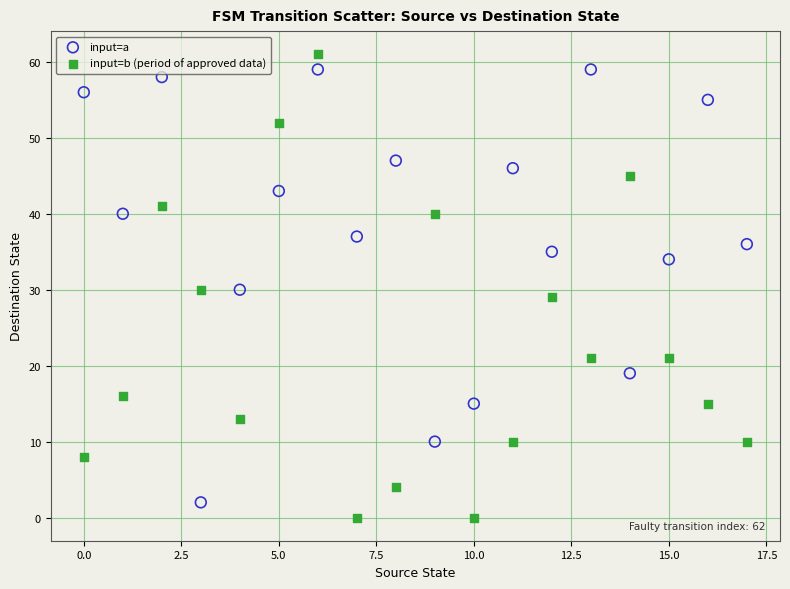

What are all the series names shown in the legend?

input=a, input=b (period of approved data)